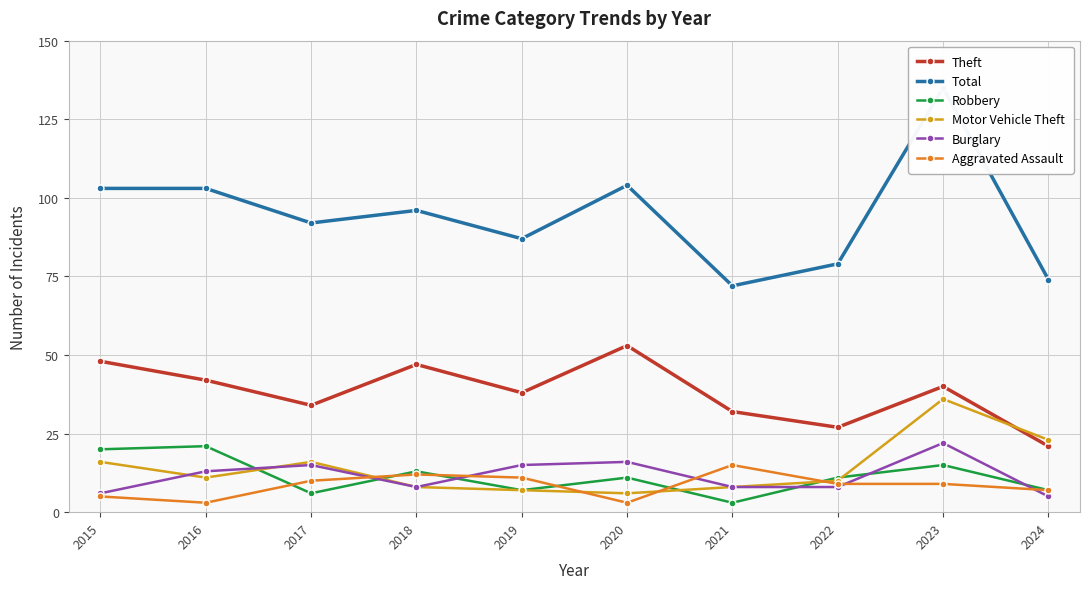

Does the chart have visible grid lines?

Yes